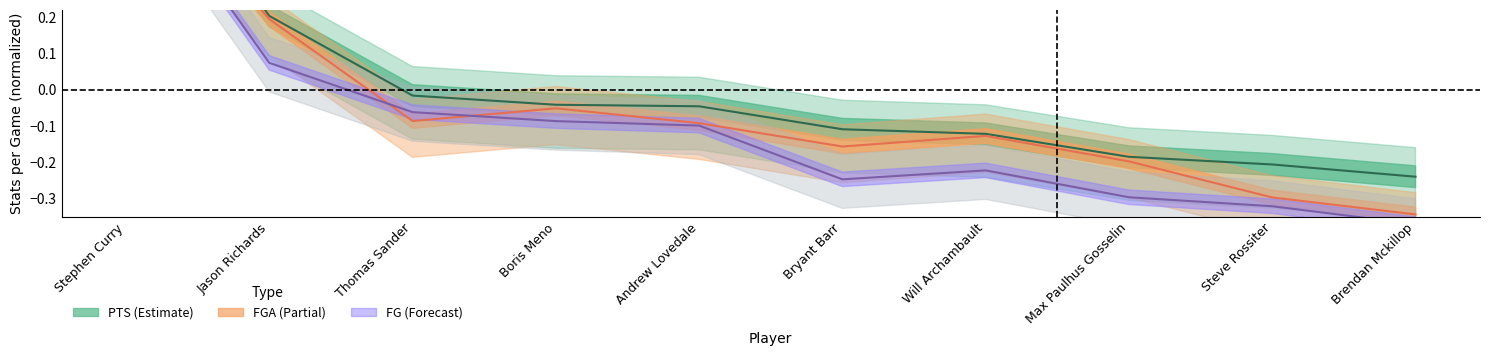

True or false: PTS and FG intersect in this chart.

False